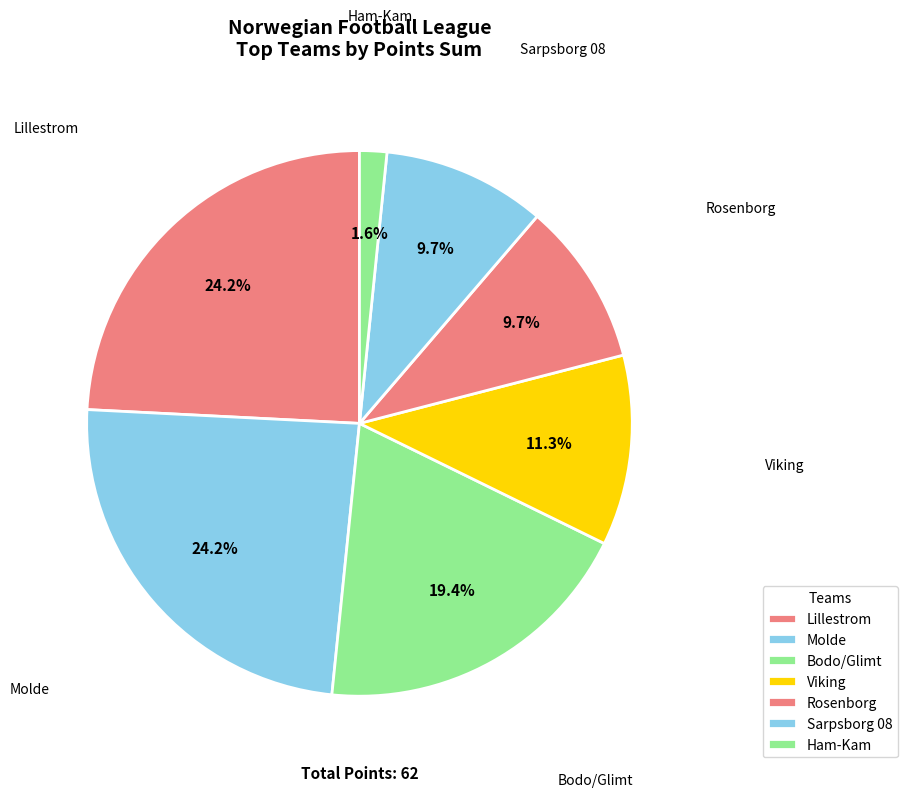

Count the number of slices in the pie.

7